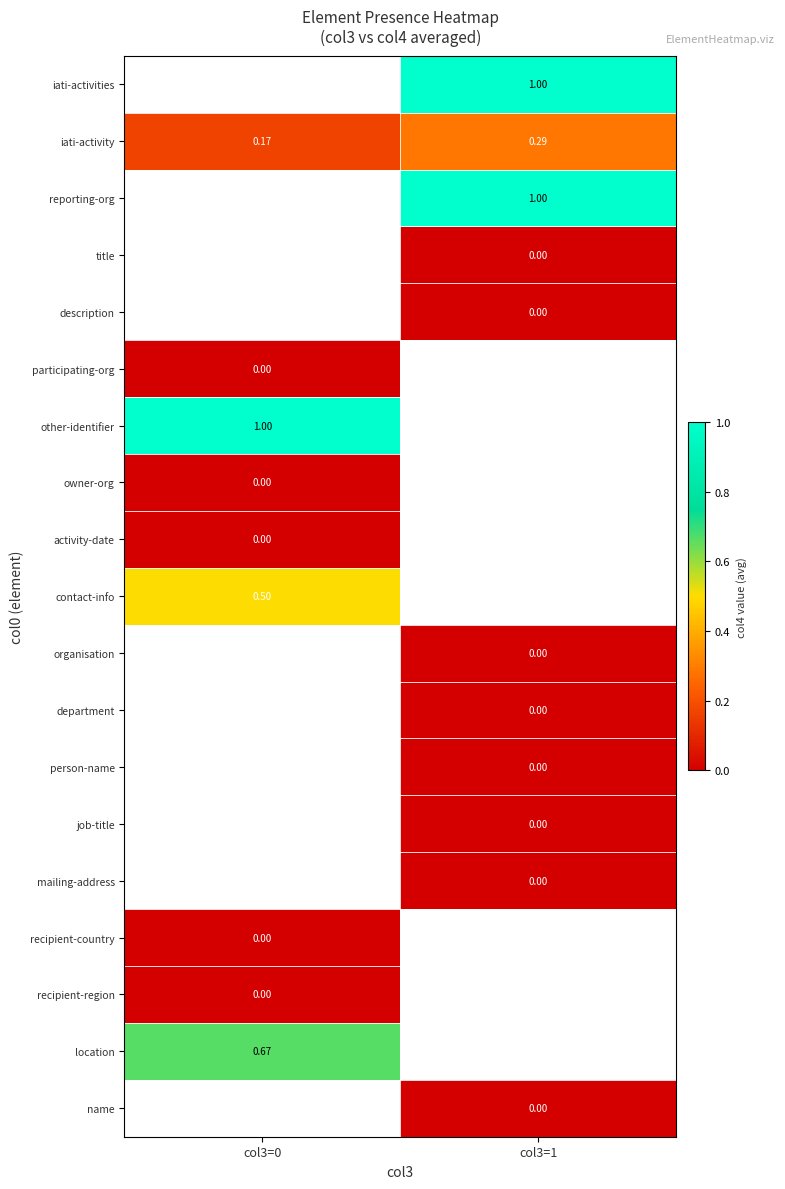

List the series in order of their peak value, lowest first.

owner-org, activity-date, iati-activities, iati-activity, reporting-org, title, description, participating-org, recipient-region, contact-info, other-identifier, organisation, department, person-name, job-title, mailing-address, recipient-country, location, name